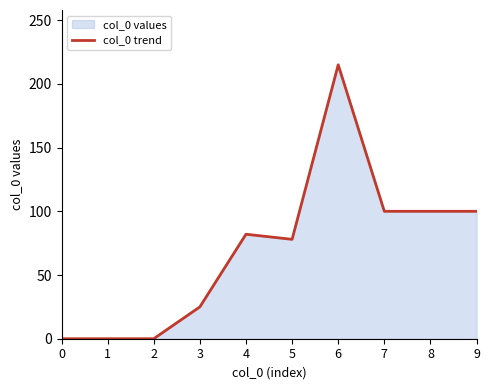

Rank the categories by value from highest to lowest.

6, 7, 8, 9, 4, 5, 3, 0, 1, 2